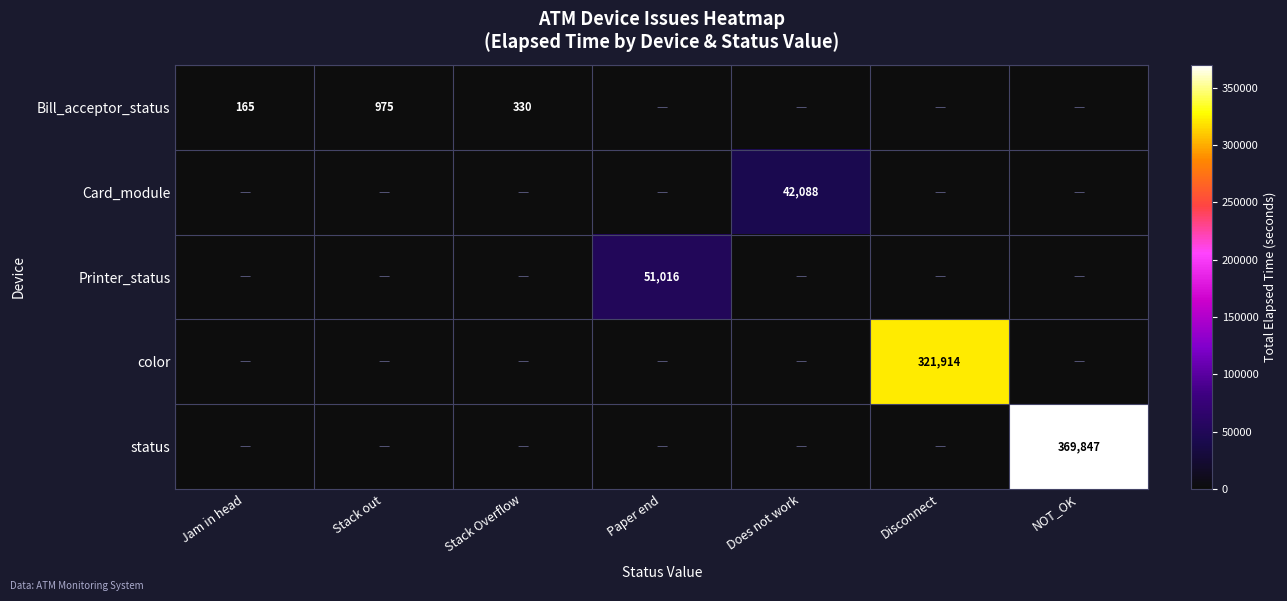

How many data points does each series have?

7